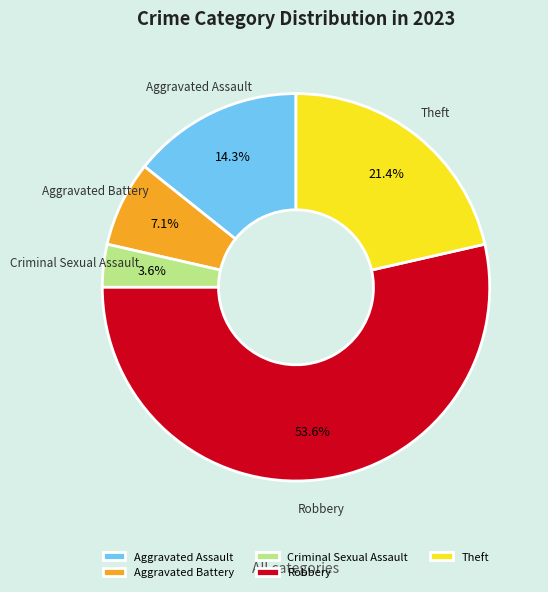

To the nearest percent, what portion does Theft represent?

21%